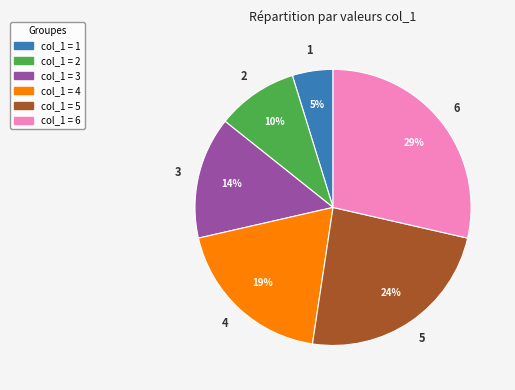

Is there any slice that represents more than half of the pie?

No